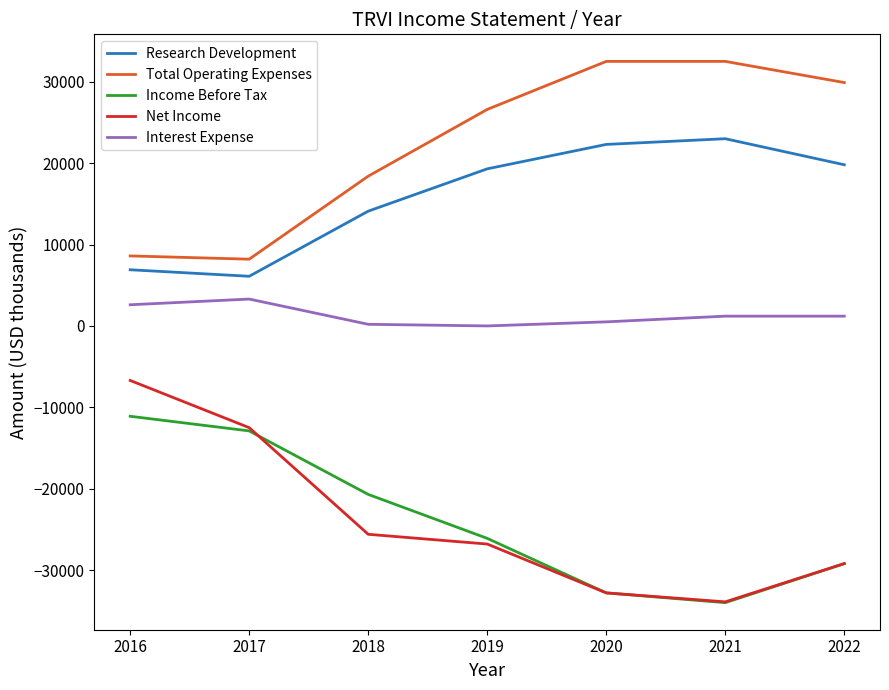

What are all the series names shown in the legend?

Research Development, Total Operating Expenses, Income Before Tax, Net Income, Interest Expense